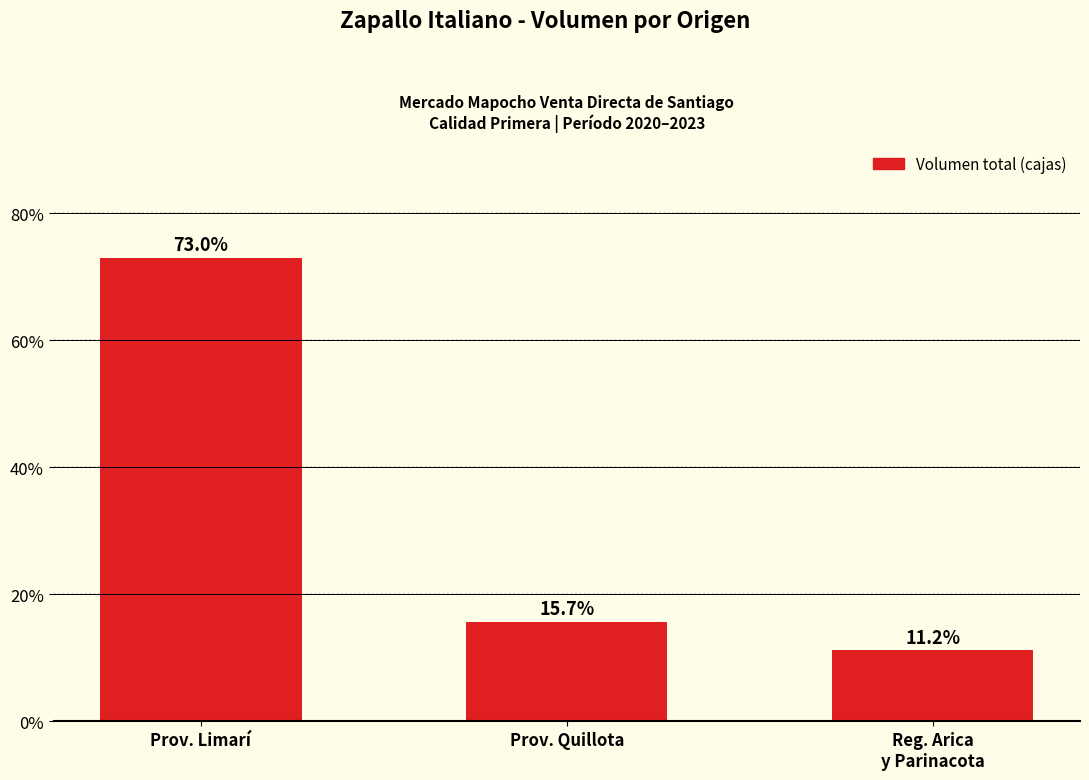

Reading right to left, what are all the values shown in this chart?

Reg. Arica
y Parinacota=11.2	Prov. Quillota=15.7	Prov. Limarí=73.0